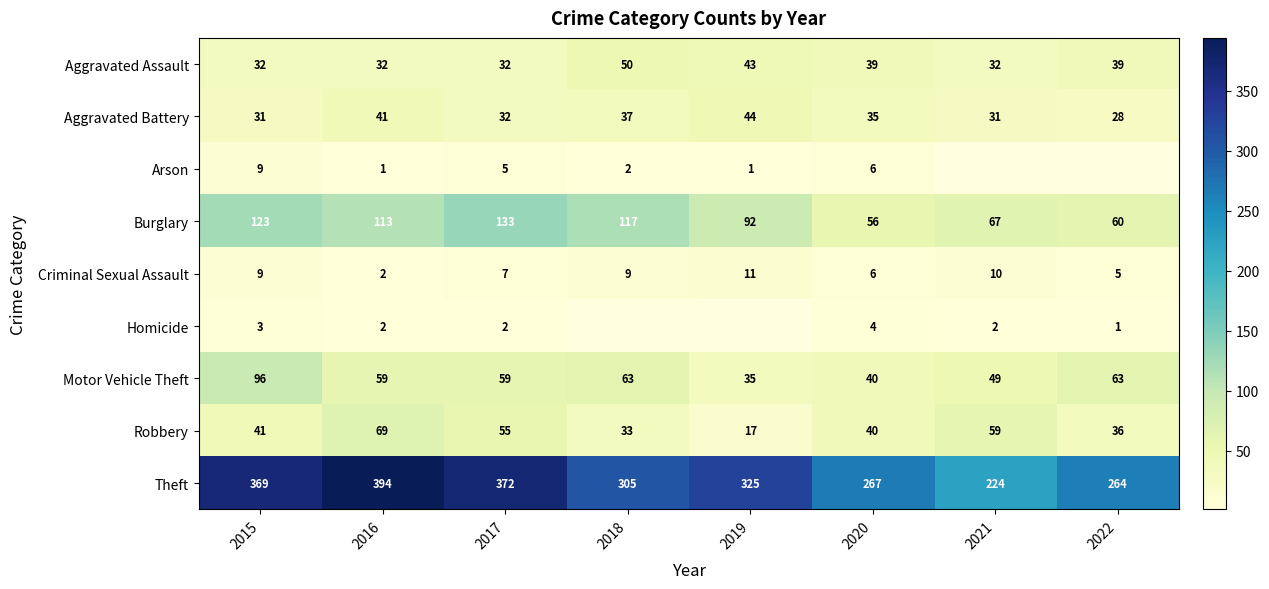

What is the minimum value shown in the chart?

1.0